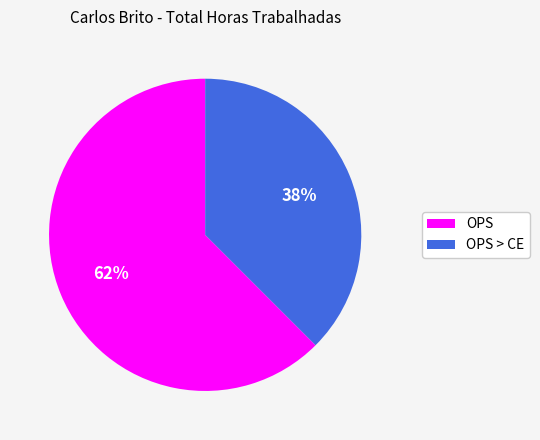

To the nearest percent, what is the combined percentage of OPS and OPS > CE?

100%